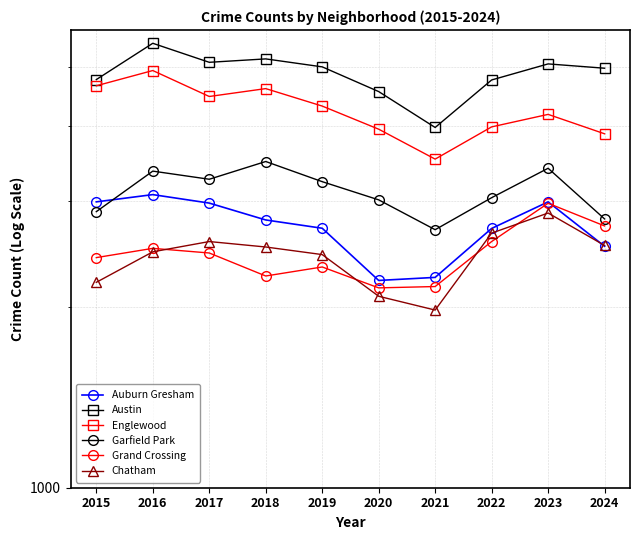

What is the average value of the Garfield Park series?

3113